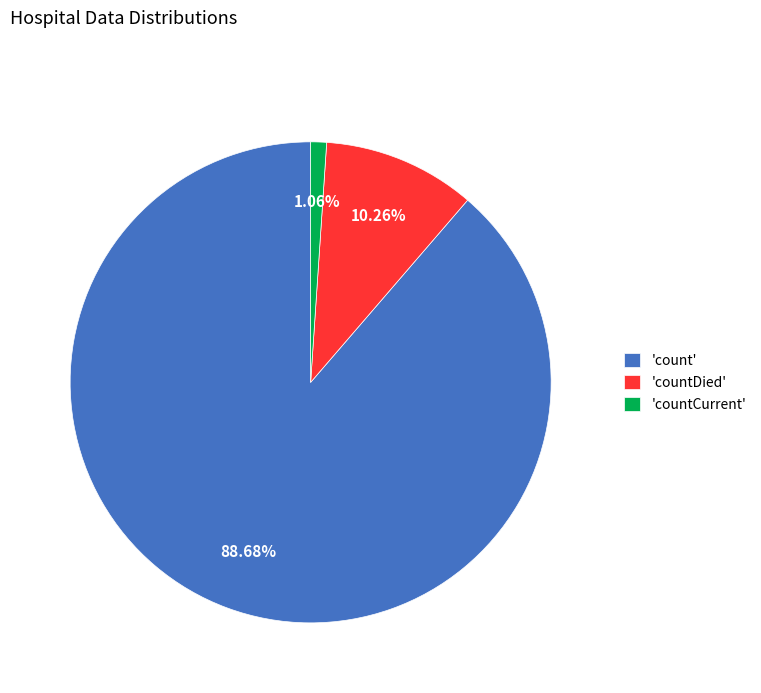

Between 'count' and 'countDied', which is larger?

'count'